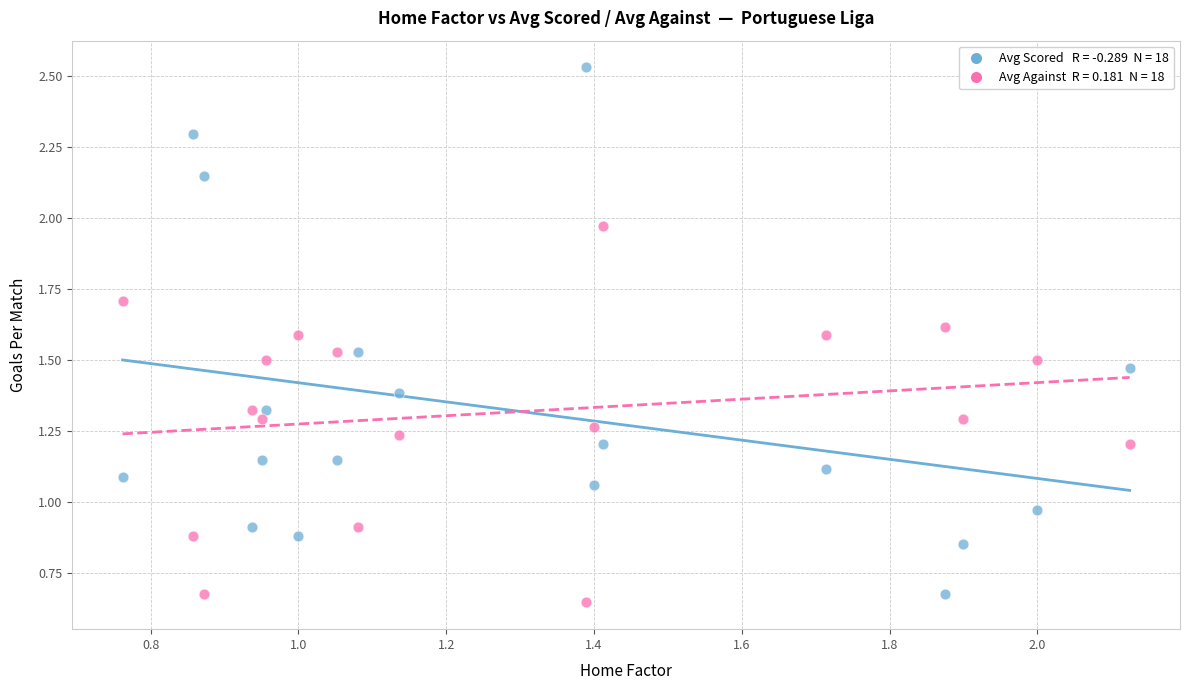

Across all data points, what is the range of X values (max minus min)?

1.4